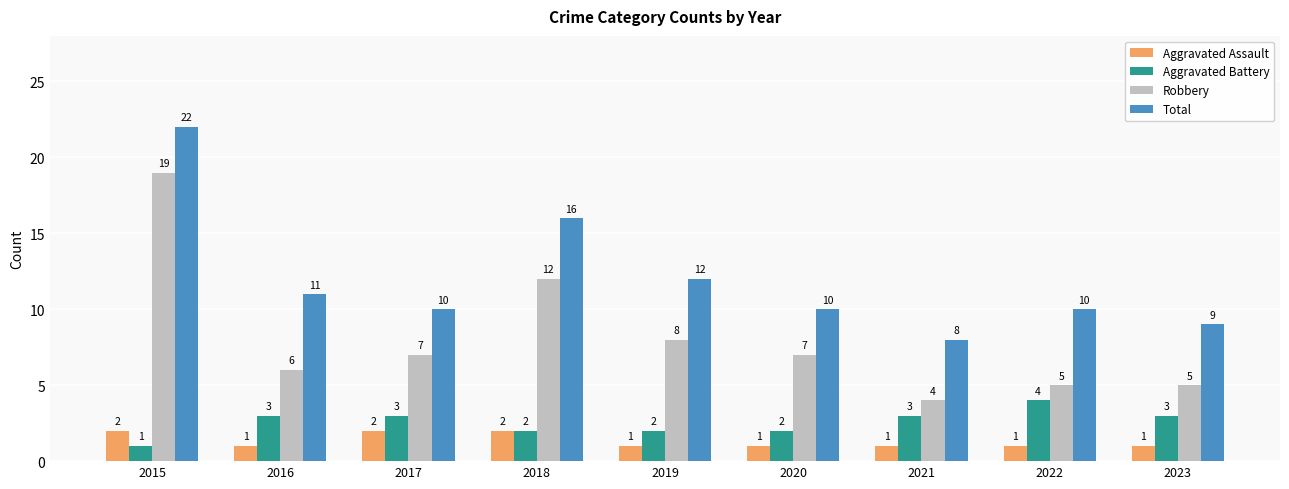

What is the lowest value of the Aggravated Battery series?

1